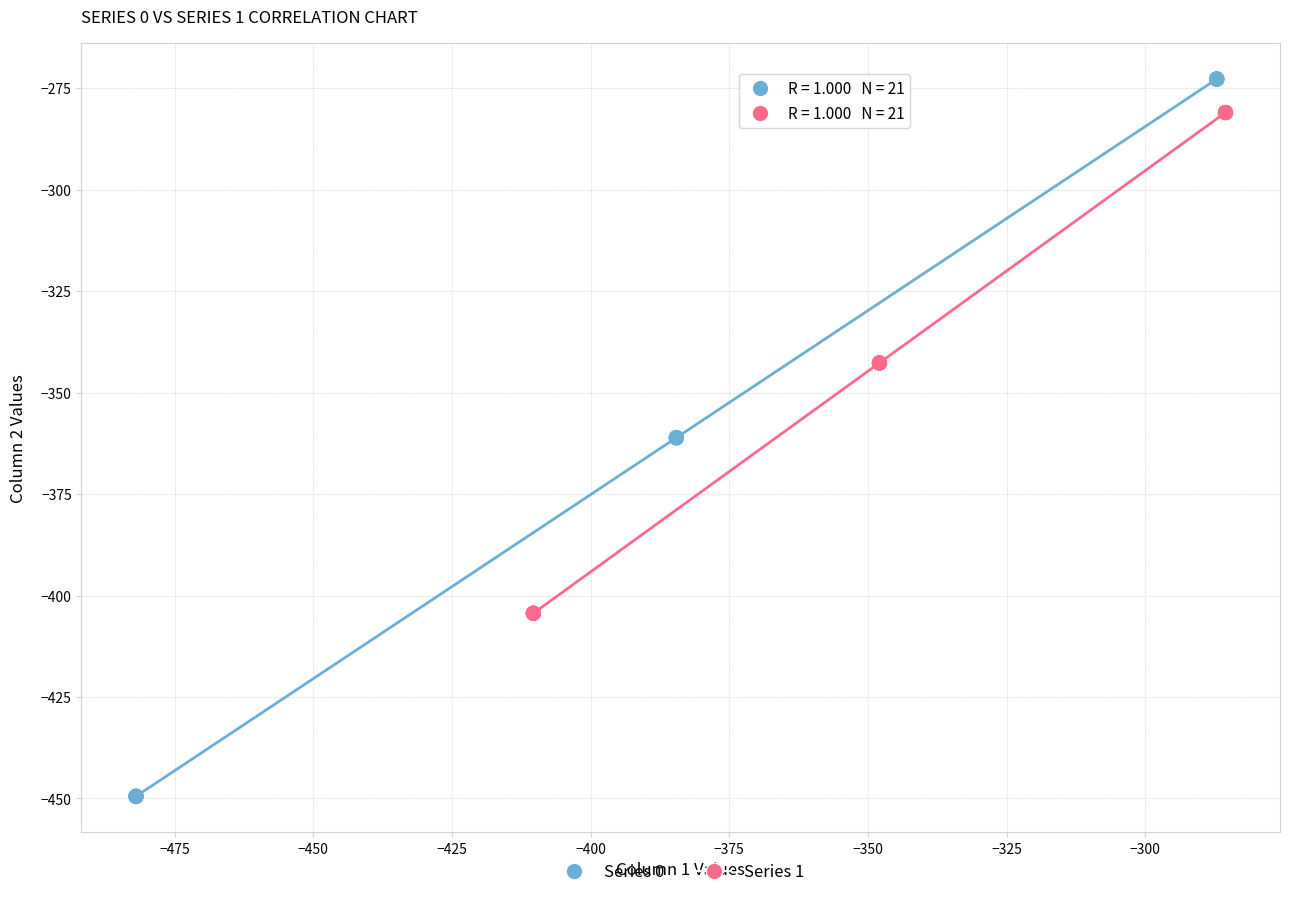

Which series has the widest spread of Y values?

Series 0